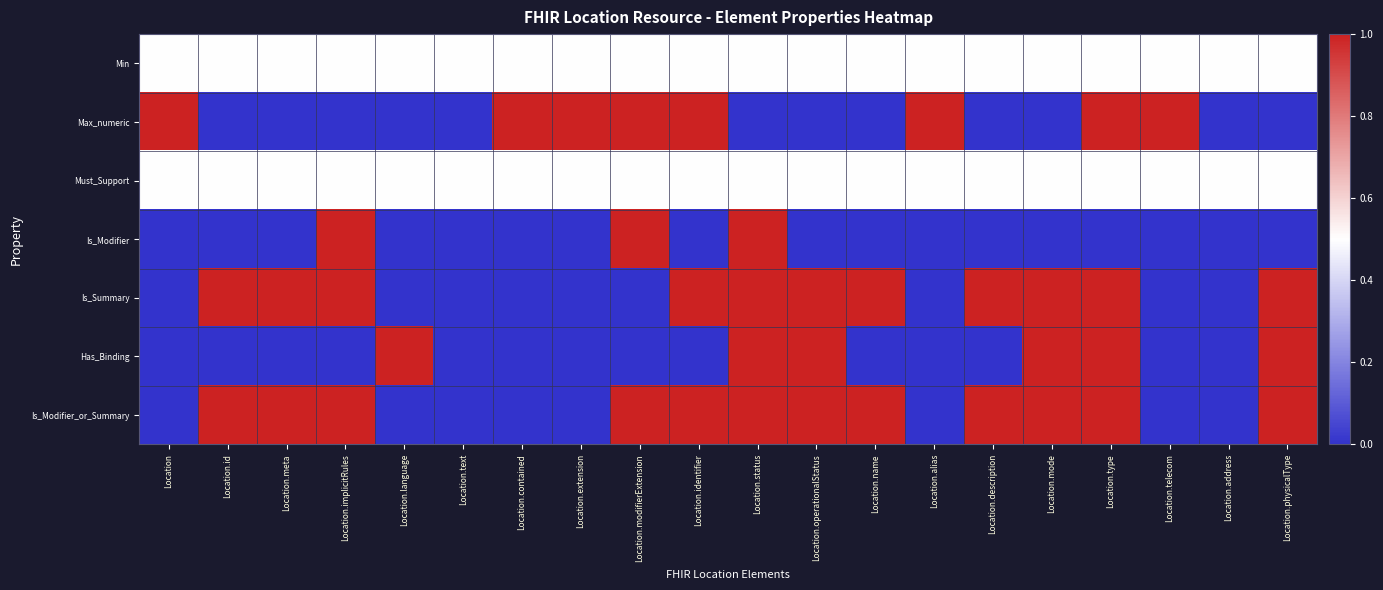

At which category is the sum across all series the highest?

Location.status